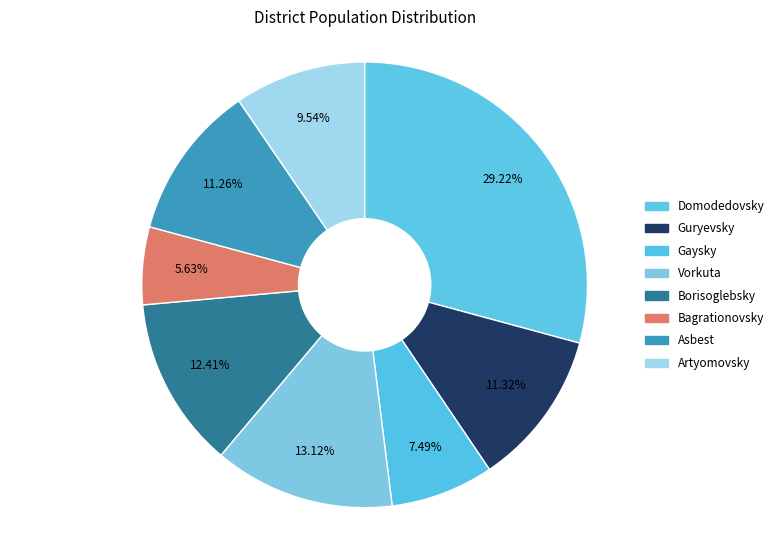

Count the number of slices in the pie.

8